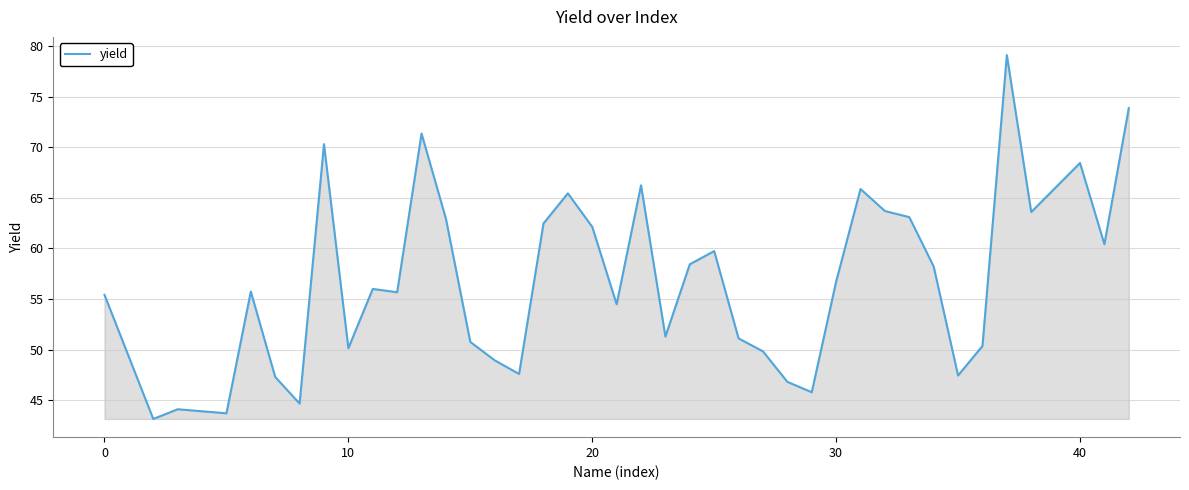

What is the smallest value displayed?

43.2